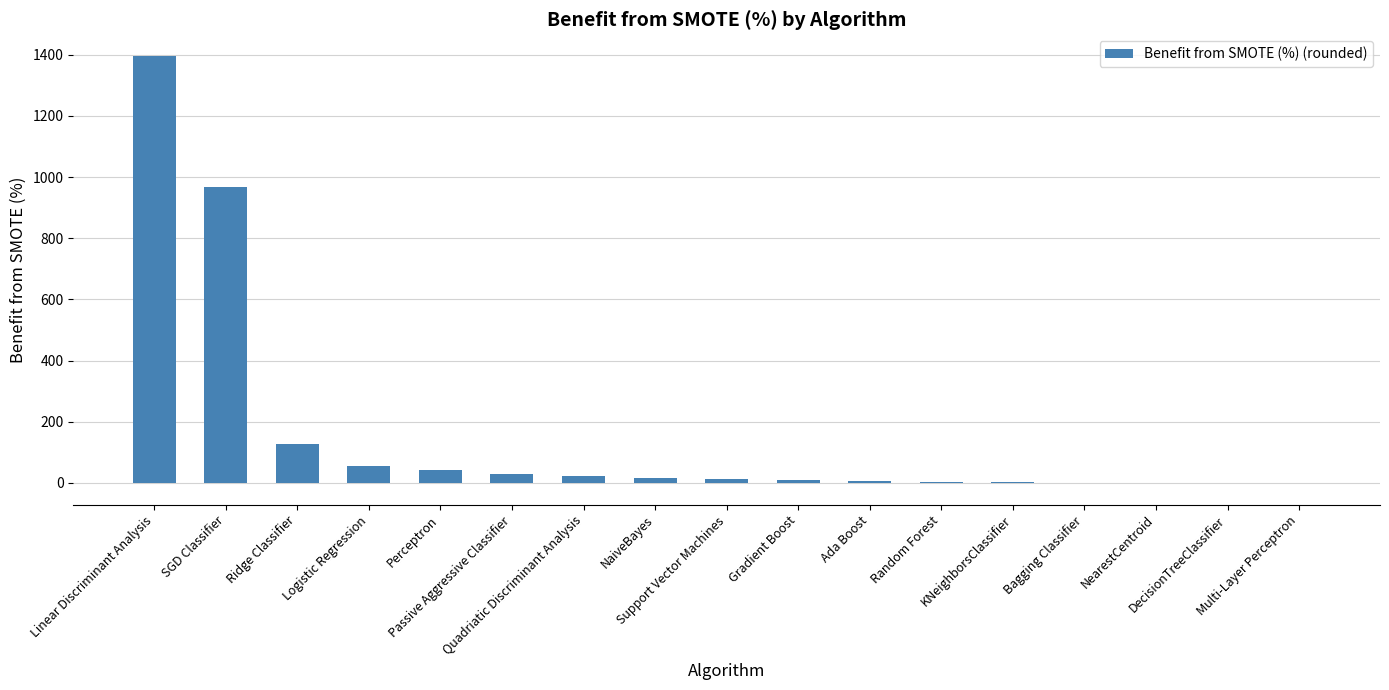

Where is the data nearest to the value 697?

SGD Classifier